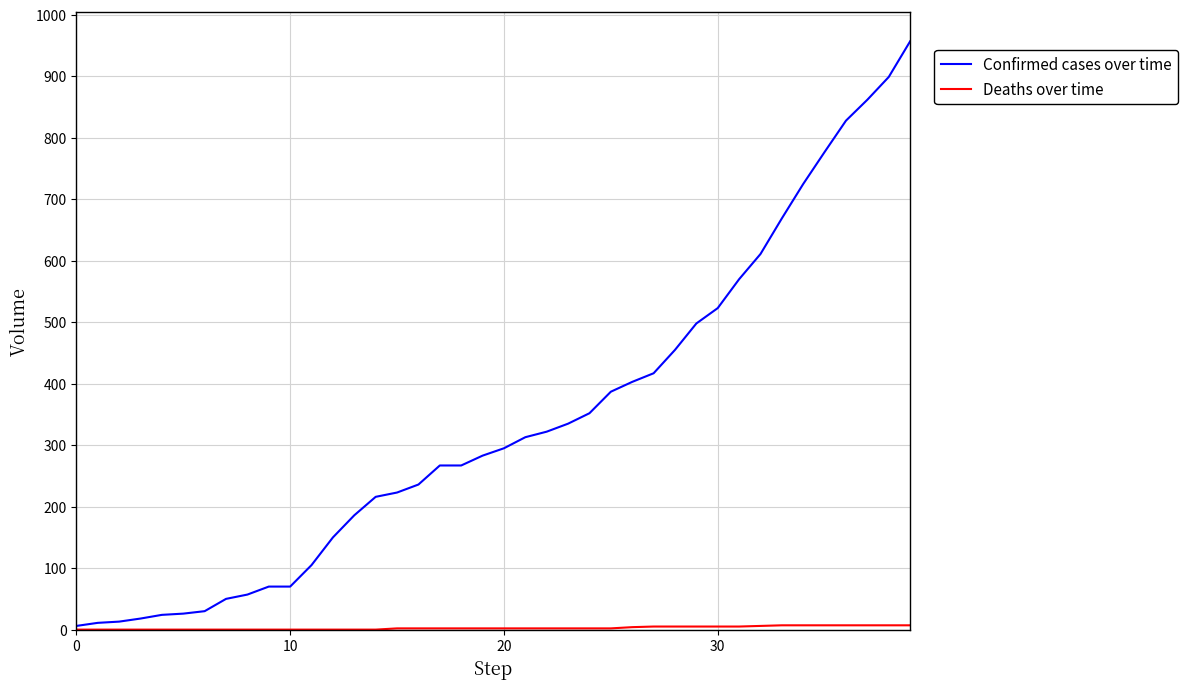

Which series has the widest spread of values?

Confirmed cases over time